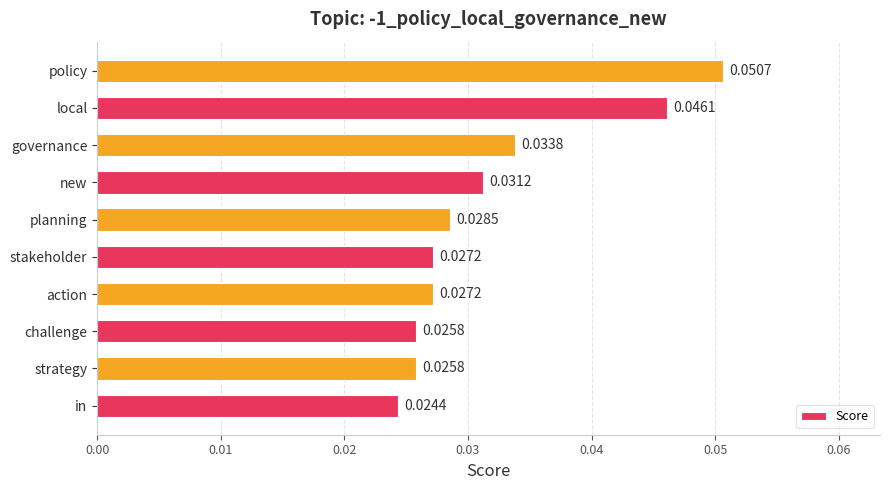

Between planning and action, which is larger?

planning